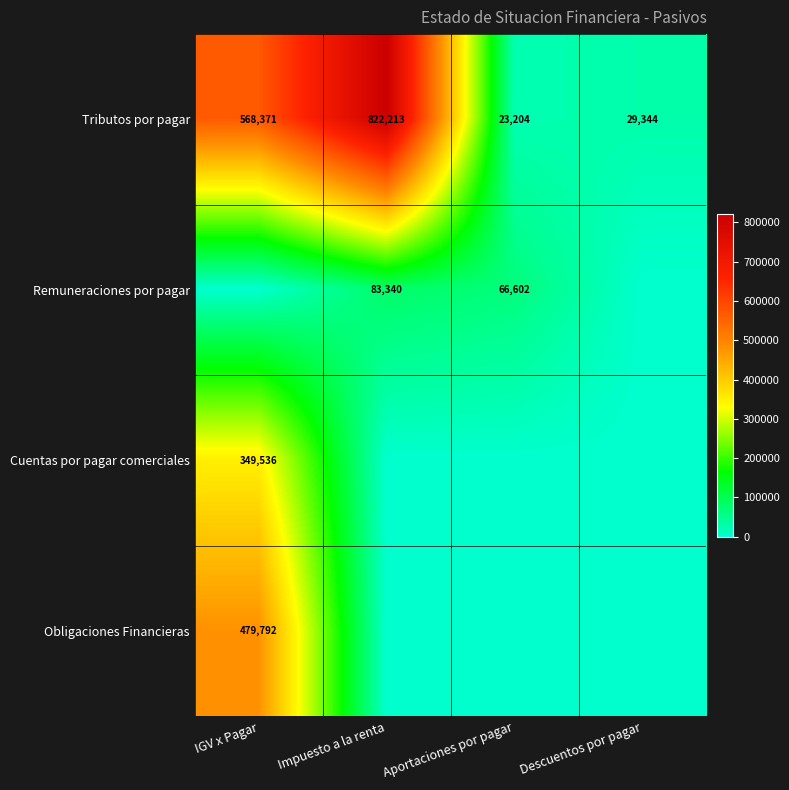

The value of Cuentas por pagar comerciales at IGV x Pagar is 349536. True or false?

True